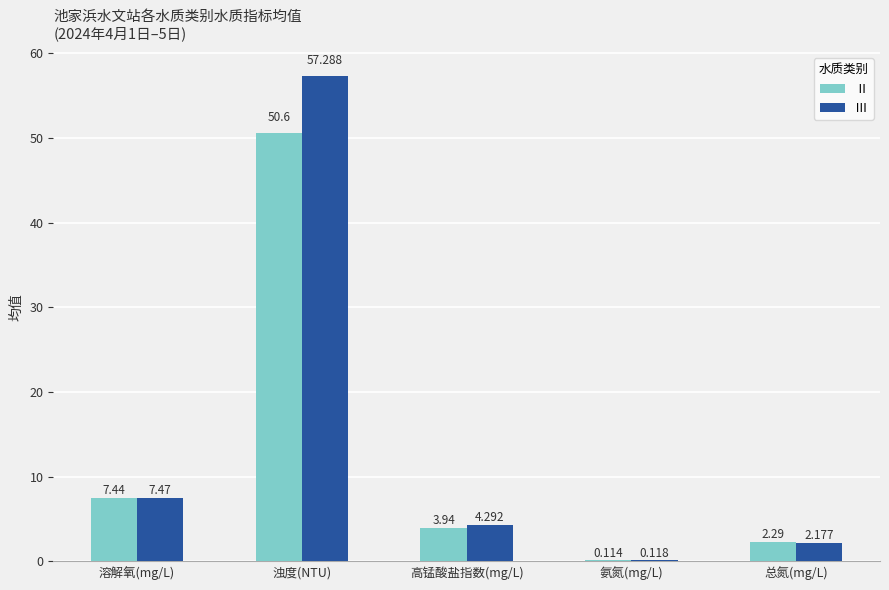

Which series changed the most between 浊度(NTU) and 高锰酸盐指数(mg/L)?

Ⅲ